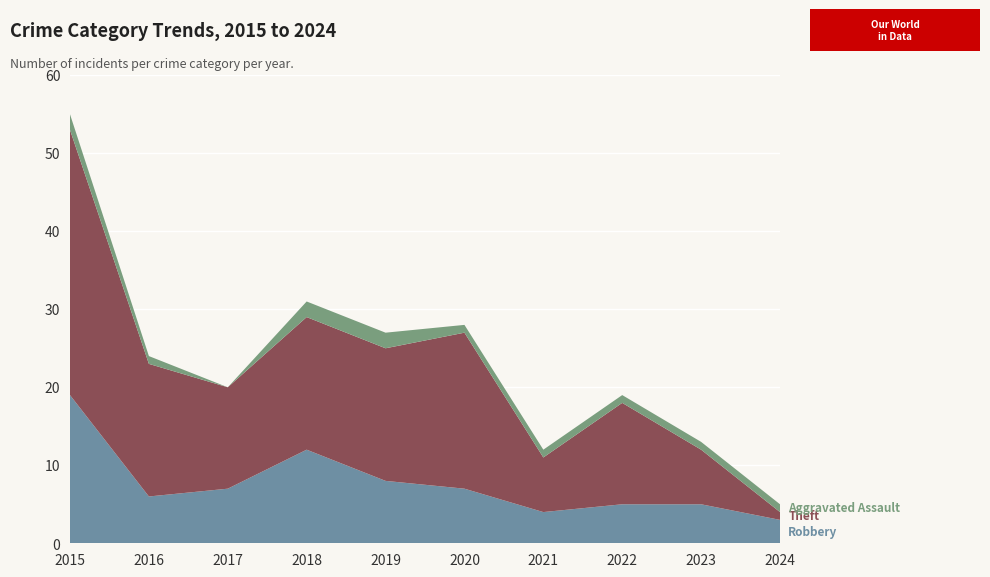

Reading right to left, extract all data points from this chart.

Robbery: 2024=3	2023=5	2022=5	2021=4	2020=7	2019=8	2018=12	2017=7	2016=6	2015=19
Theft: 2024=1	2023=7	2022=13	2021=7	2020=20	2019=17	2018=17	2017=13	2016=17	2015=34
Aggravated Assault: 2024=1	2023=1	2022=1	2021=1	2020=1	2019=2	2018=2	2017=0	2016=1	2015=2